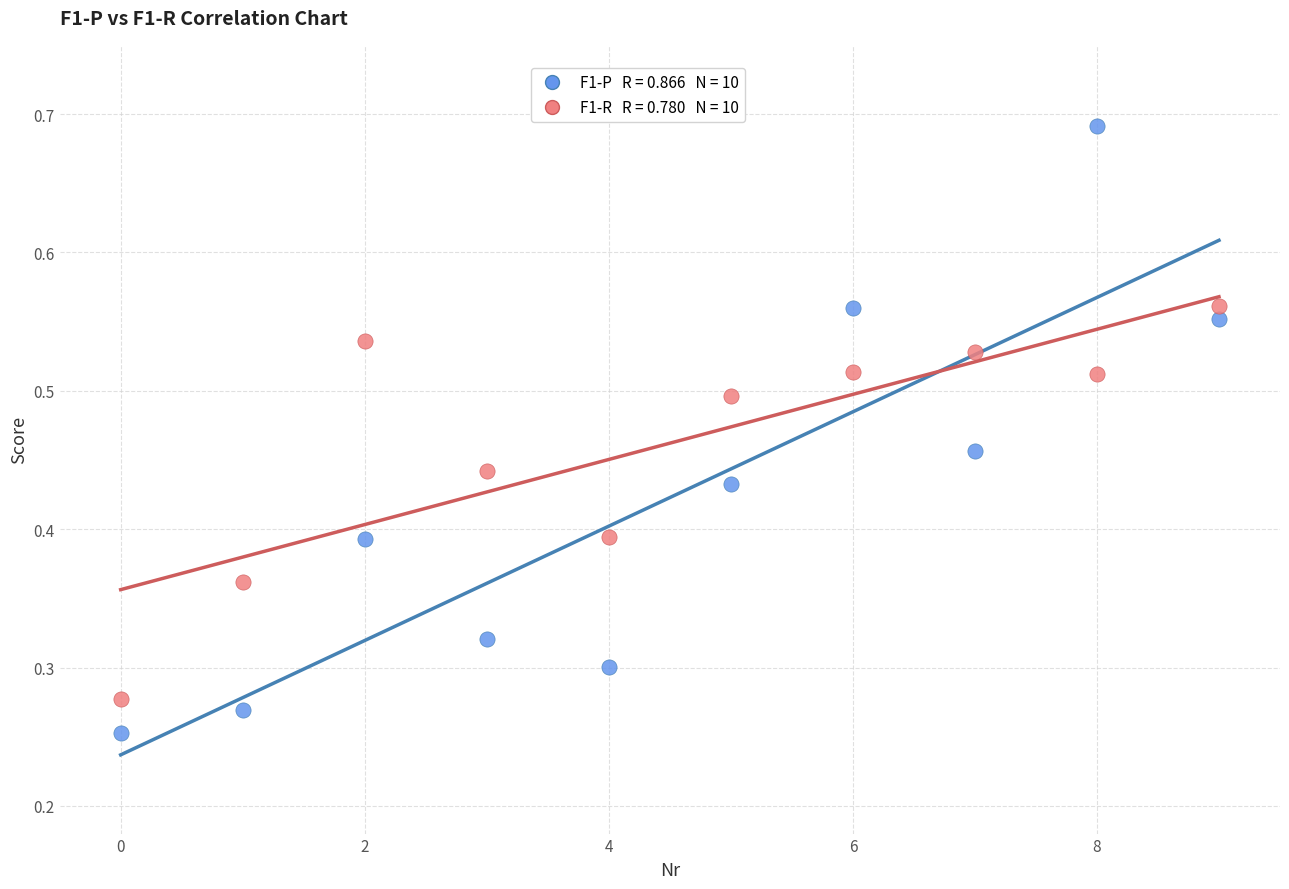

Count the number of points in this scatter plot.

20